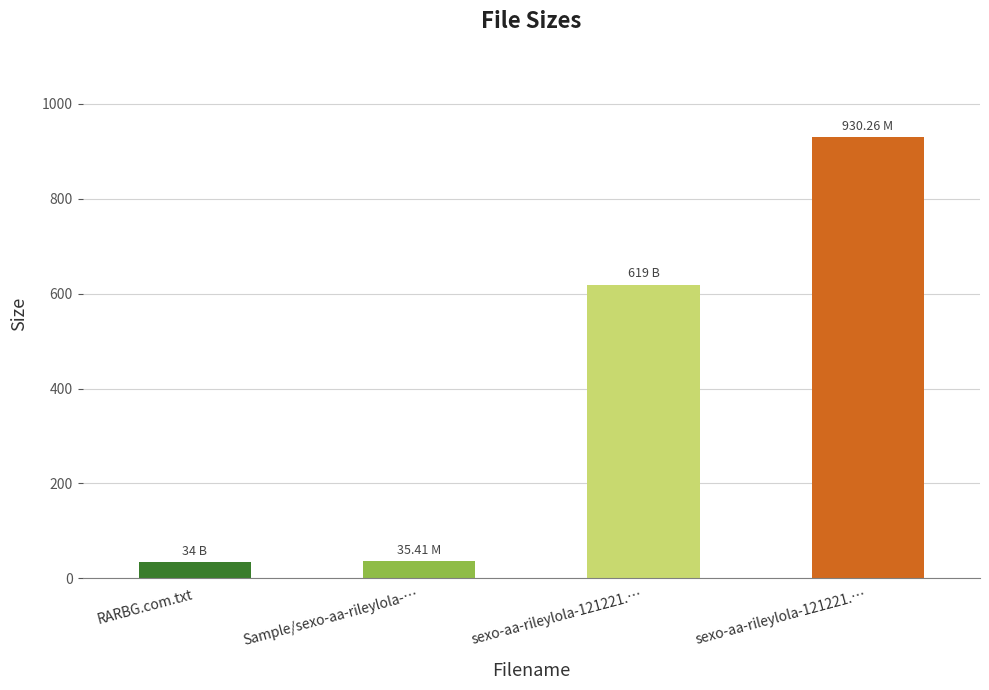

The chart shows a value of 34.0 at RARBG.com.txt. True or false?

True